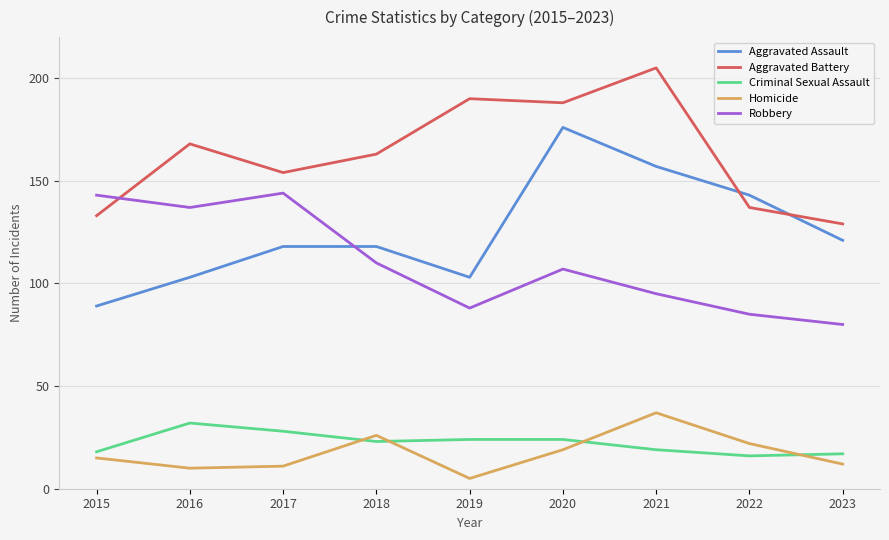

Is the value of Aggravated Battery at 2019 greater than the value of Criminal Sexual Assault at 2020?

Yes